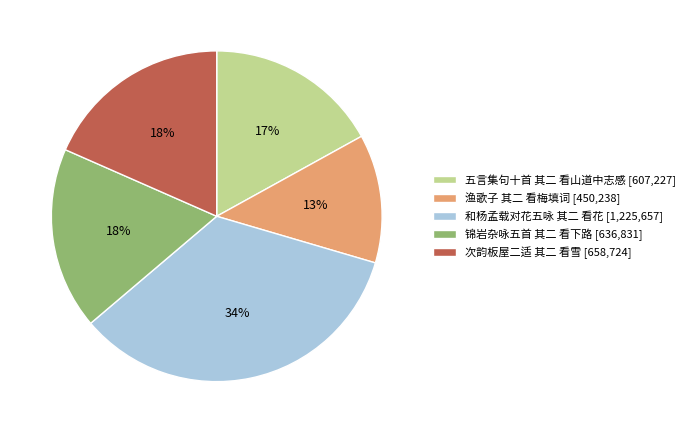

The 锦岩杂咏五首 其二 看下路 [636,831] slice represents 31% of the pie. True or false?

False